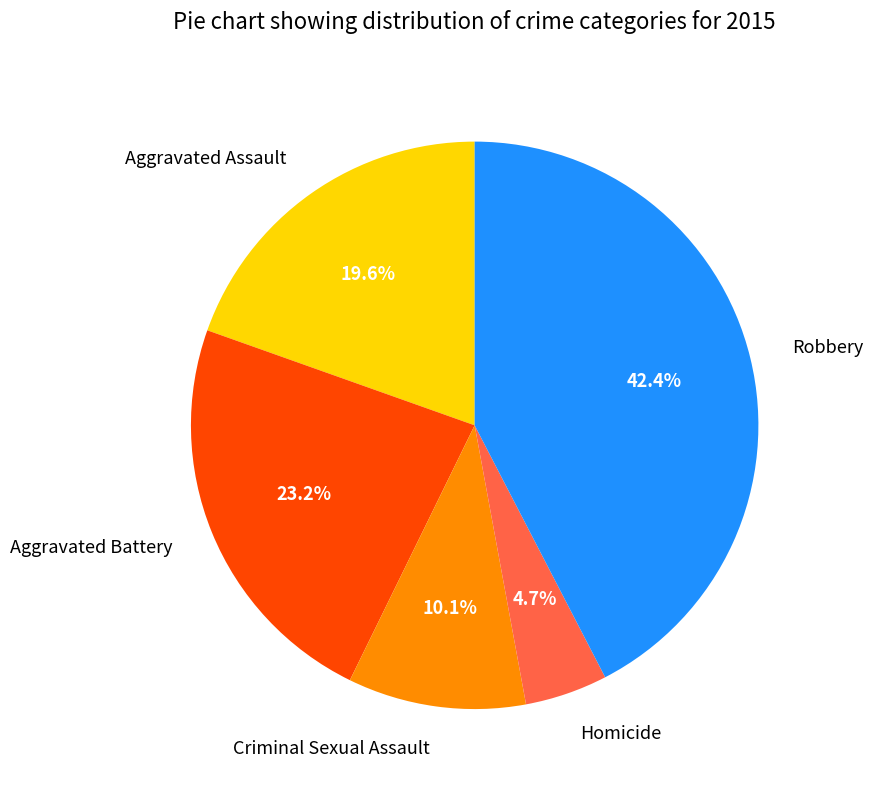

Is the sum of Aggravated Assault and Homicide greater than half?

No